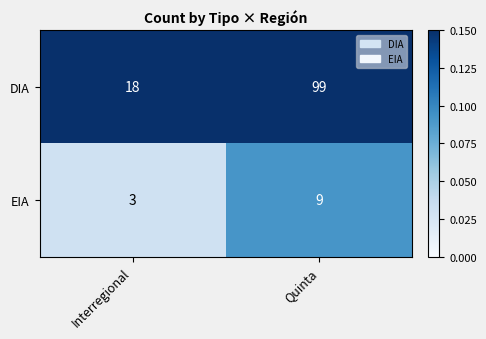

The value of DIA at Interregional is 27. True or false?

False